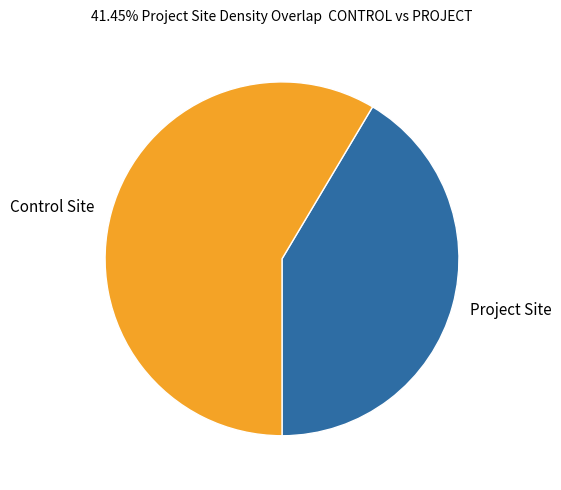

Combined, do Project Site and Control Site account for over 50%?

Yes